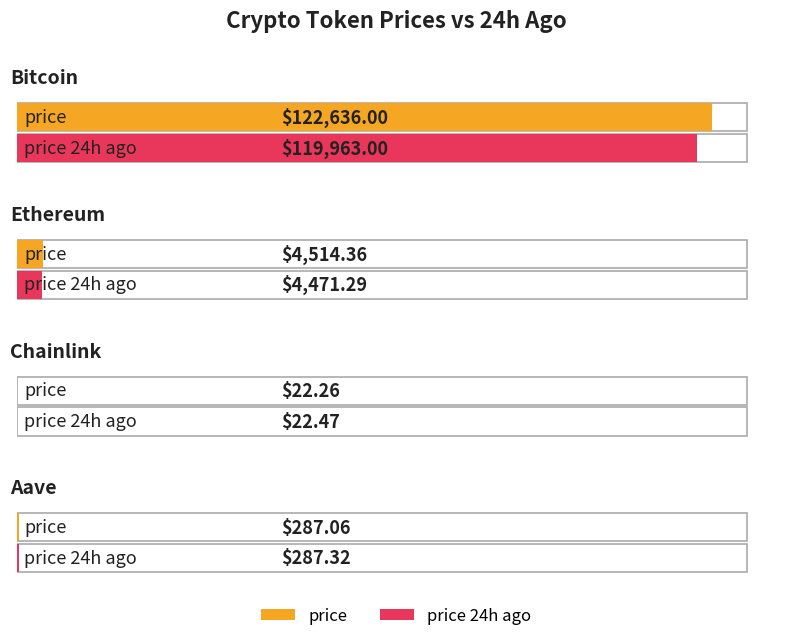

List the series in order of their overall mean, highest first.

price, price24hAgo